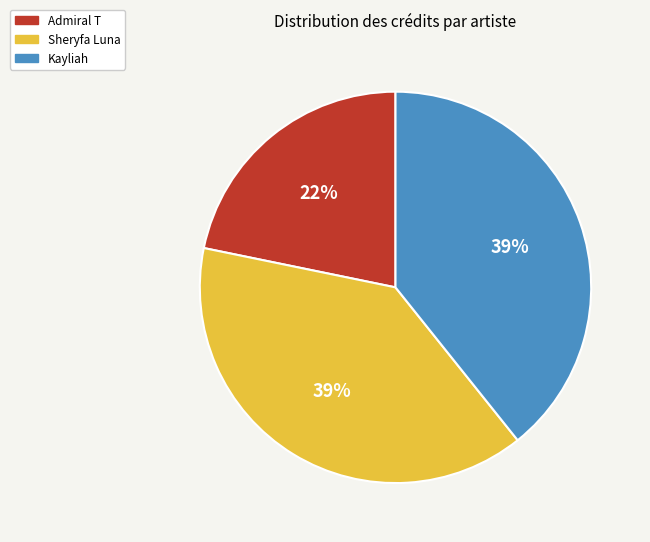

What is the smallest slice in the pie chart?

Admiral T